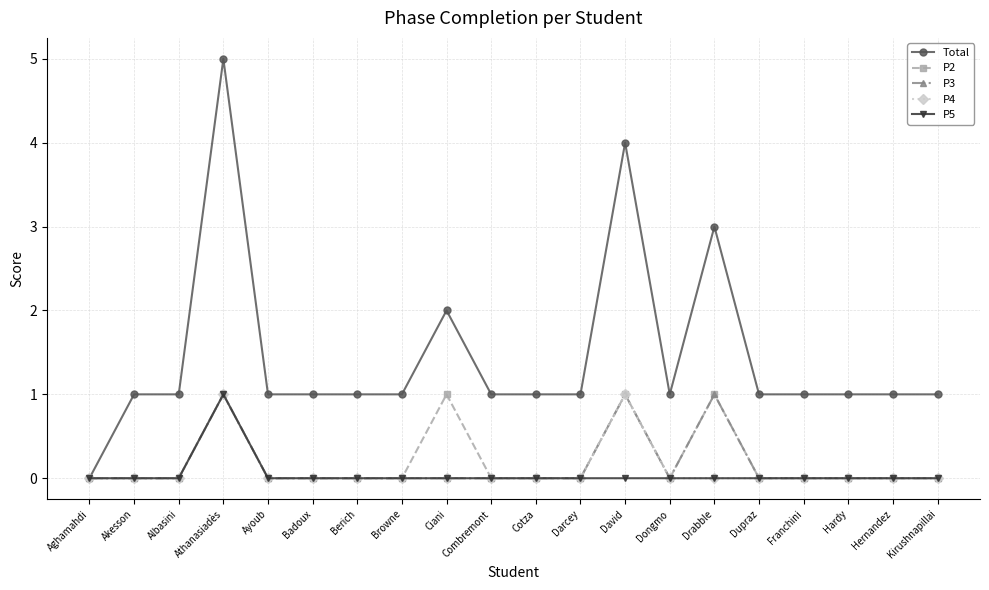

At which category does the chart reach its peak across all series?

Athanasiadès